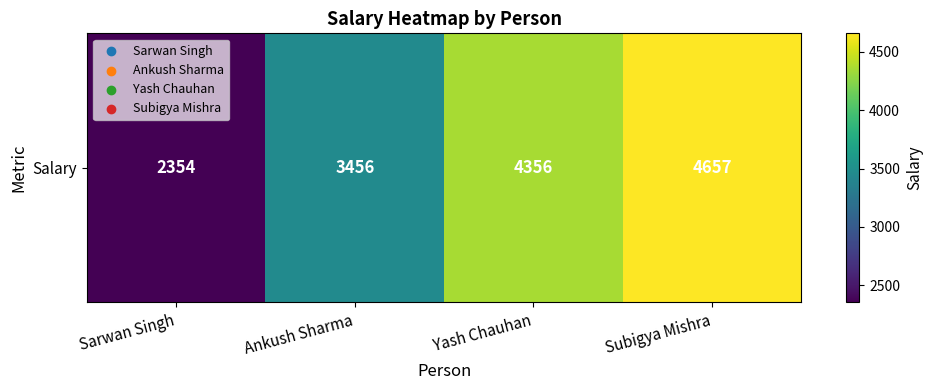

How many values are between 3456 and 4657?

3